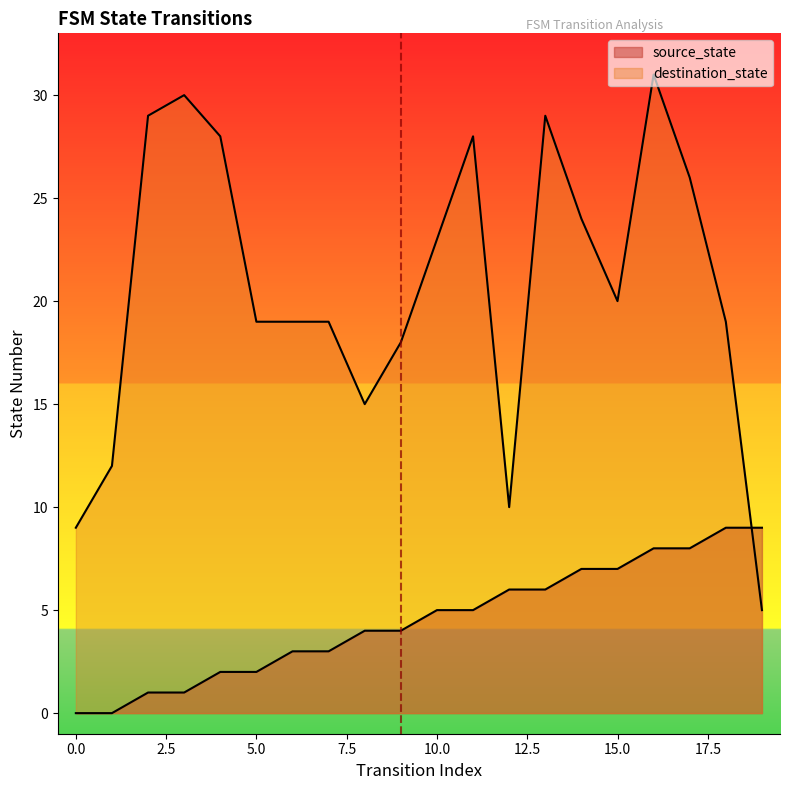

What are all the series names shown in the legend?

source_state, destination_state